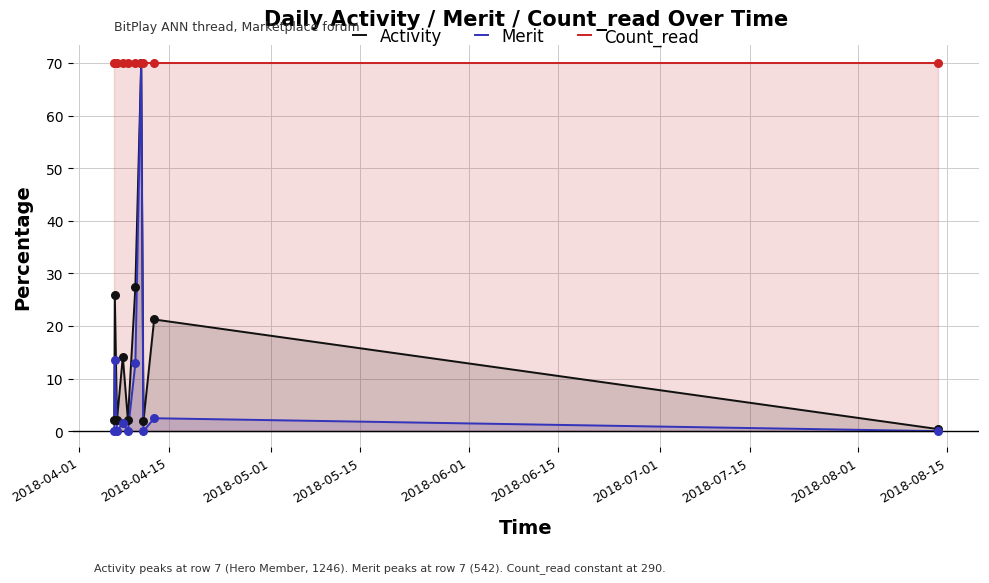

Which series has the largest Y range (max minus min)?

Merit